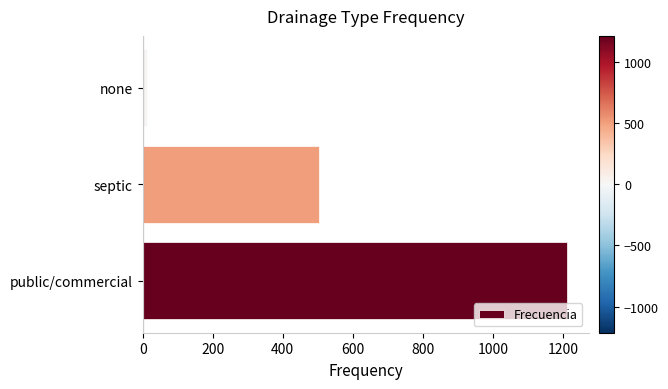

List the labels in order of value, smallest first.

none, septic, public/commercial